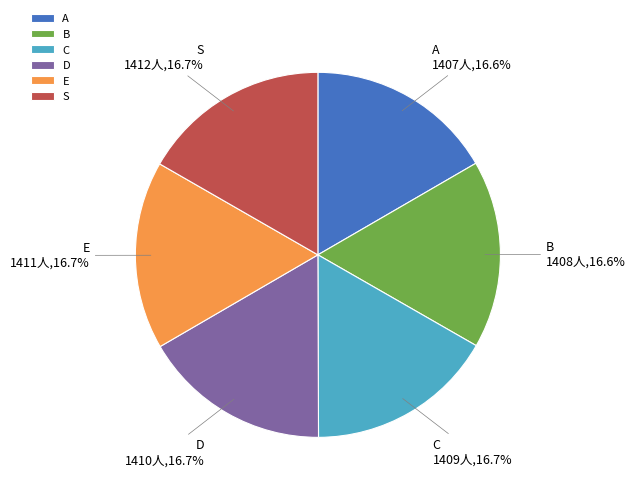

To the nearest percent, what percentage of the pie is A?

17%